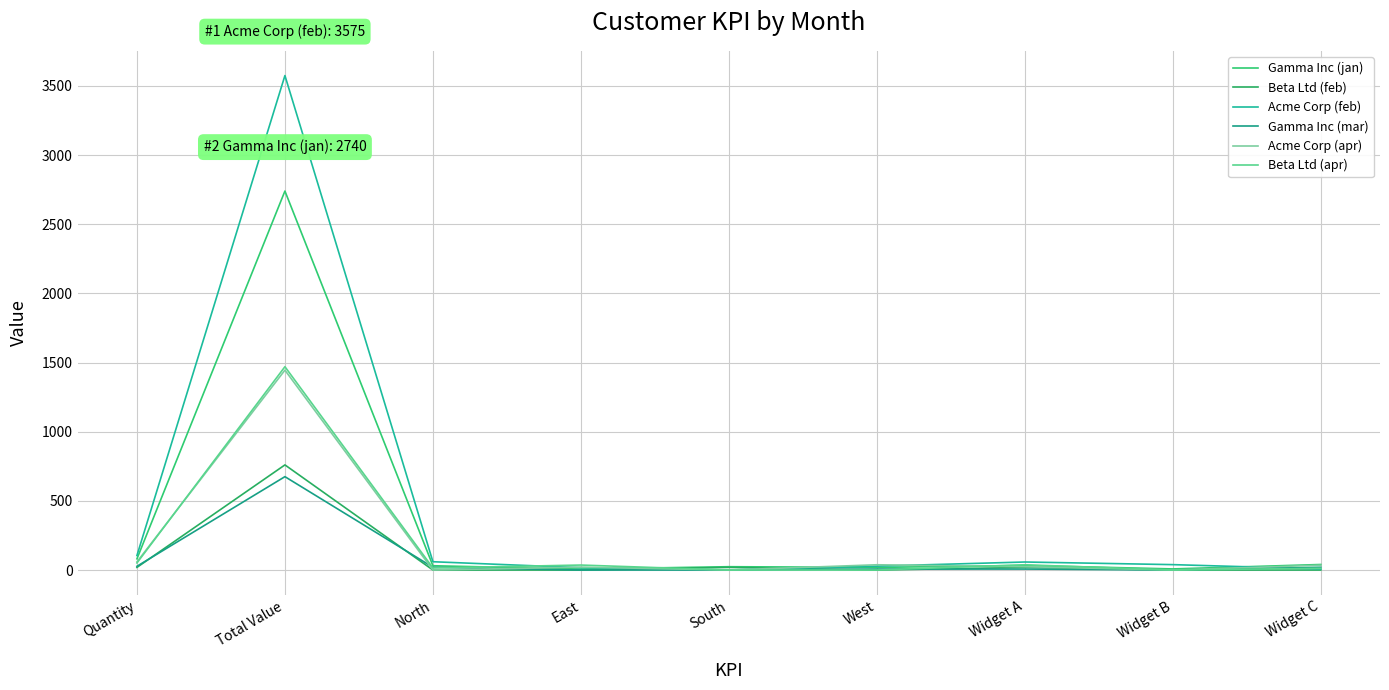

Between Widget B and Widget C, which is larger?

Widget C